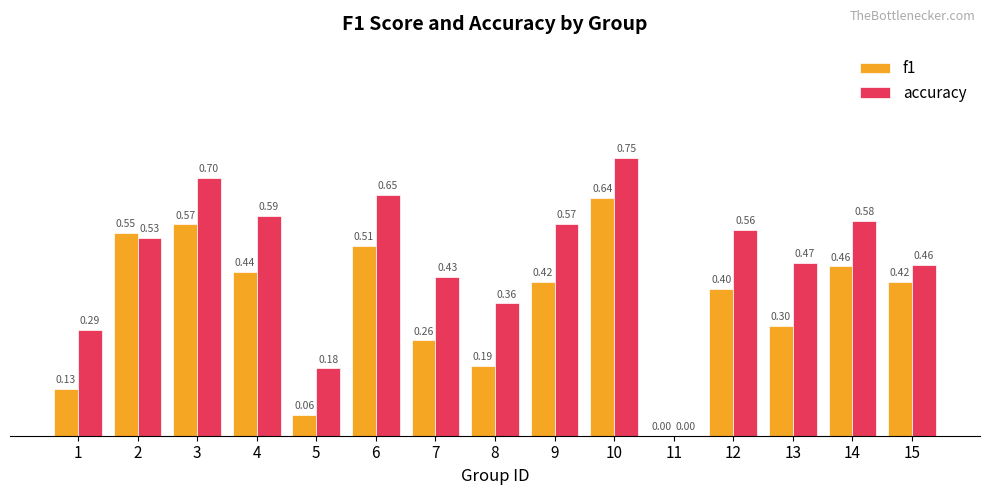

What is the sum of all accuracy values?

7.1